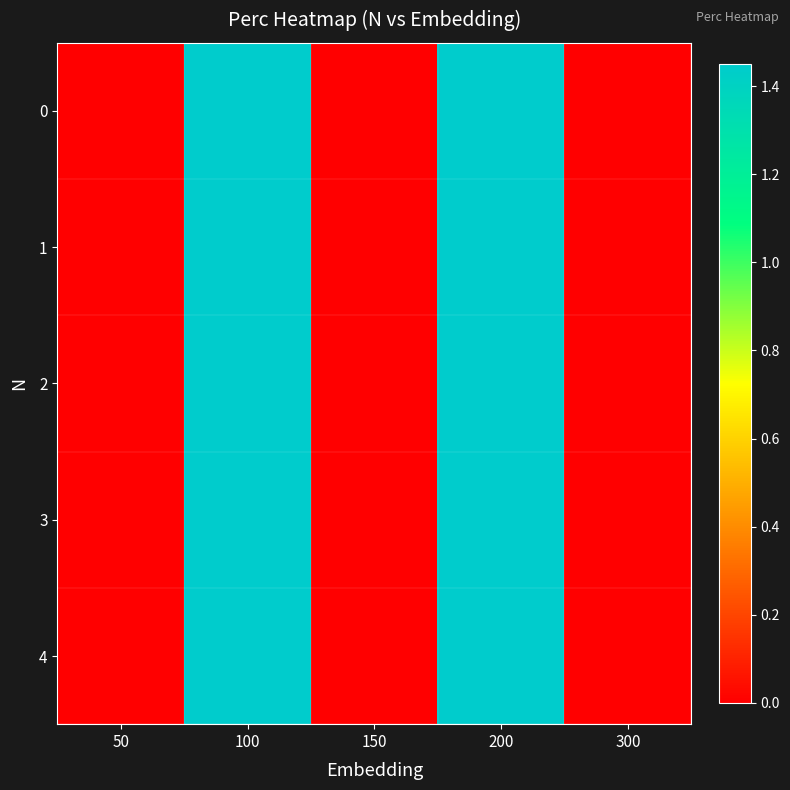

At how many categories does at least one series exceed 1?

2